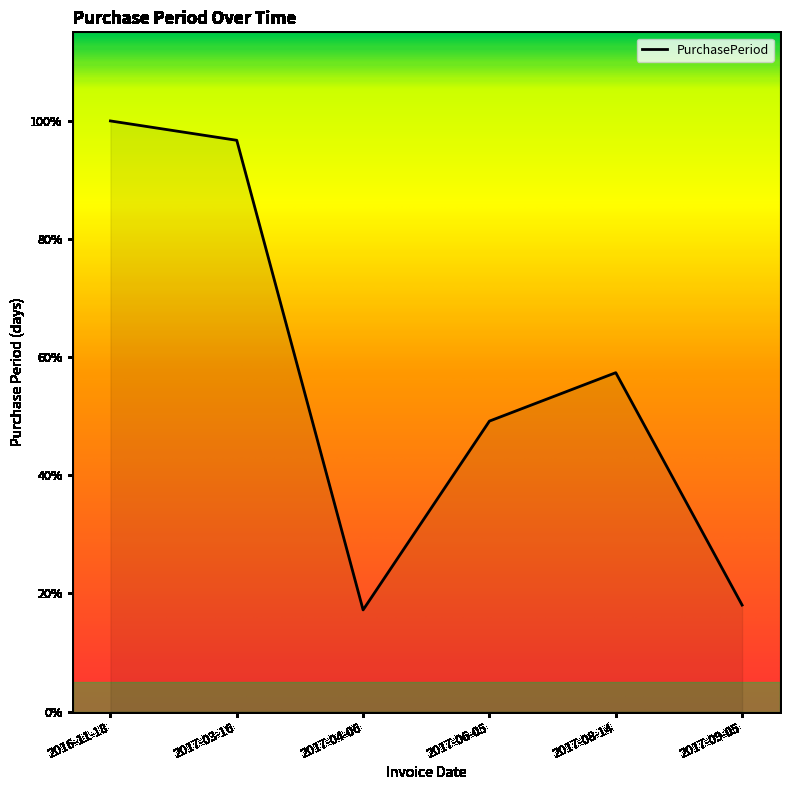

Does the chart display data point markers on the line(s)?

No